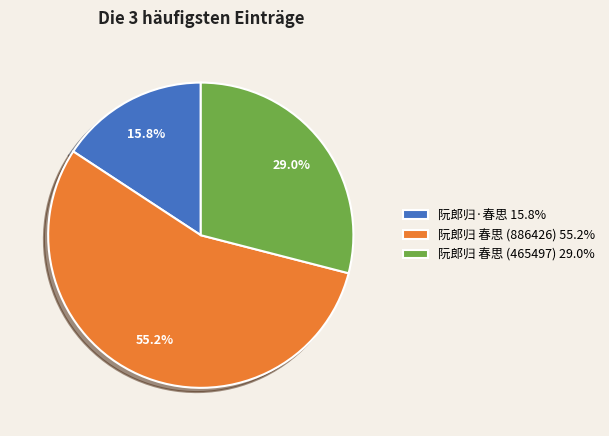

What percentage is the 阮郎归 春思 (886426) slice, to the nearest percent?

55%